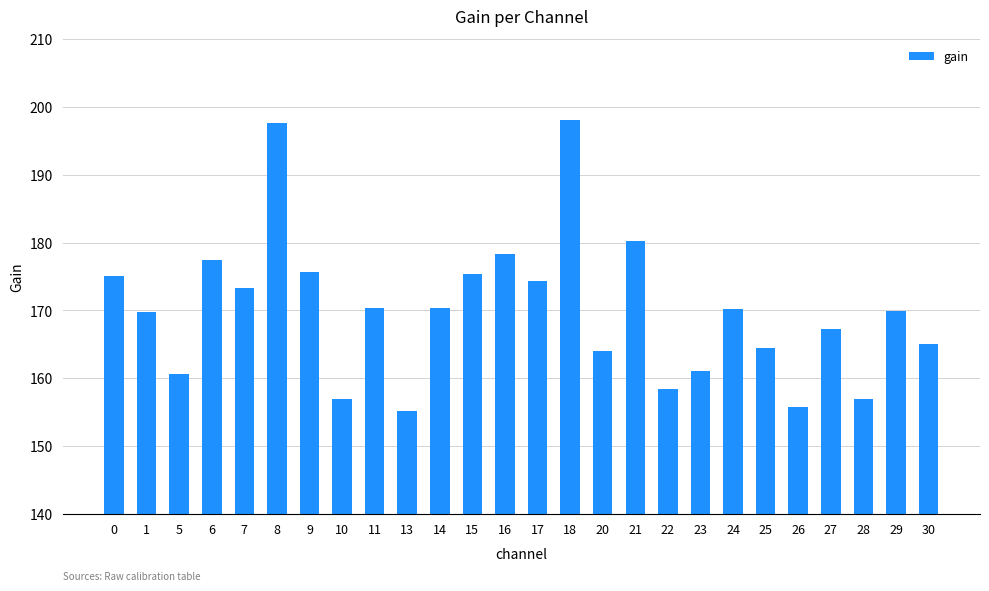

Approximately how many times larger is the value at 8 compared to 11?

1.2